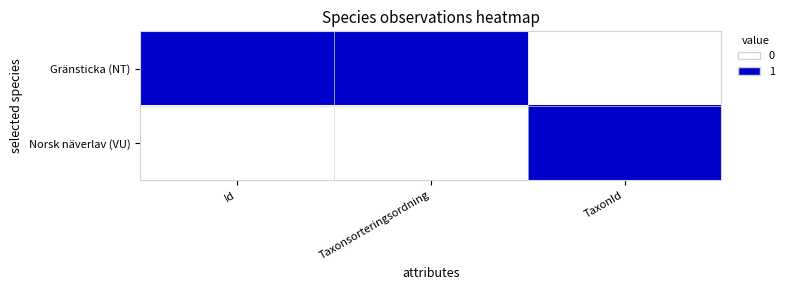

Rank the series at Taxonsorteringsordning from lowest to highest value.

Norsk näverlav (VU), Gränsticka (NT)